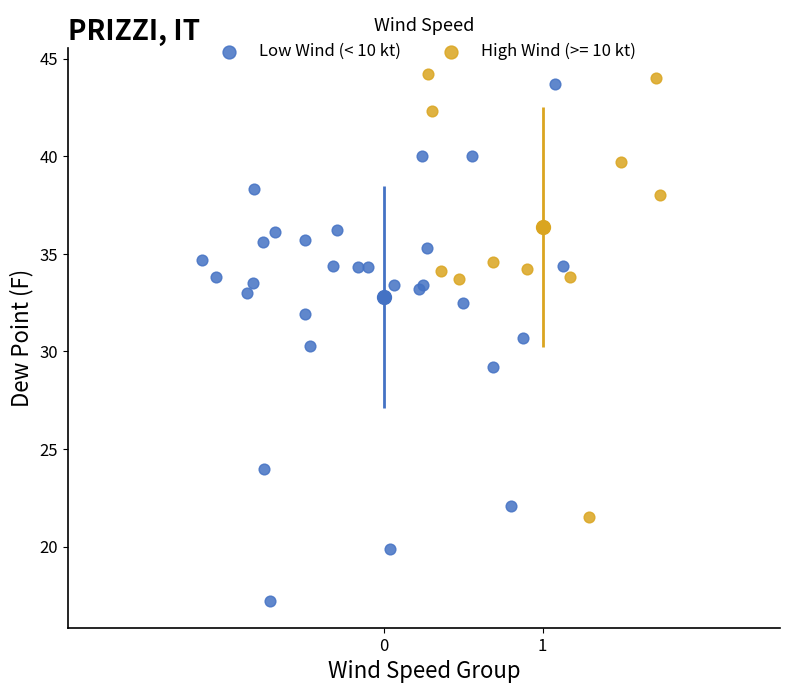

Which series reaches the minimum Y coordinate?

Low Wind (< 10 kt)